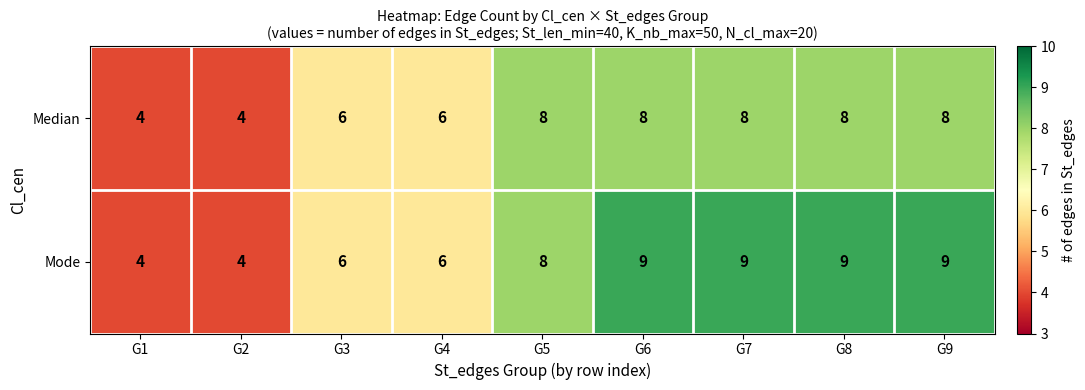

What is the sum of the Mode values at G6 and G8?

18